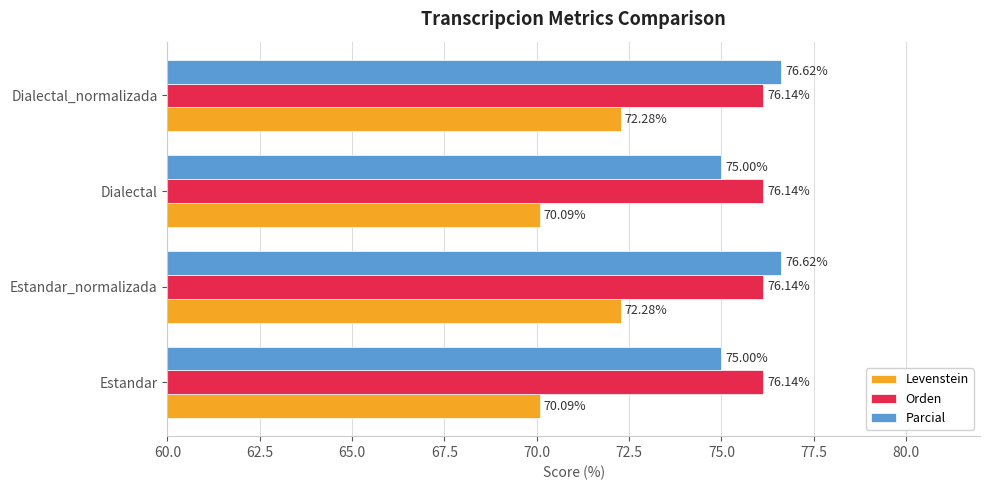

What is the total value across all series at Dialectal_normalizada?

225.0